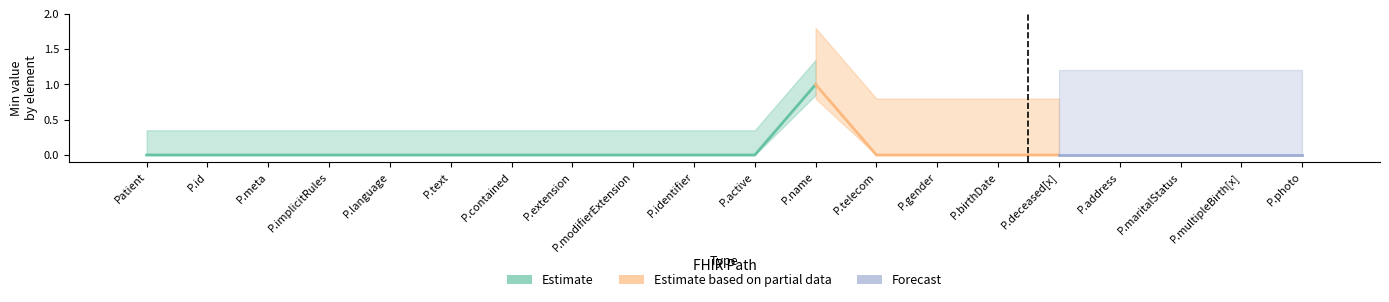

What is the maximum value shown in the chart?

1